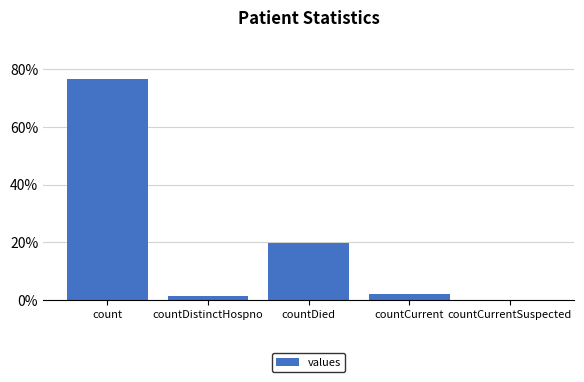

What is the greatest value displayed?

76.7